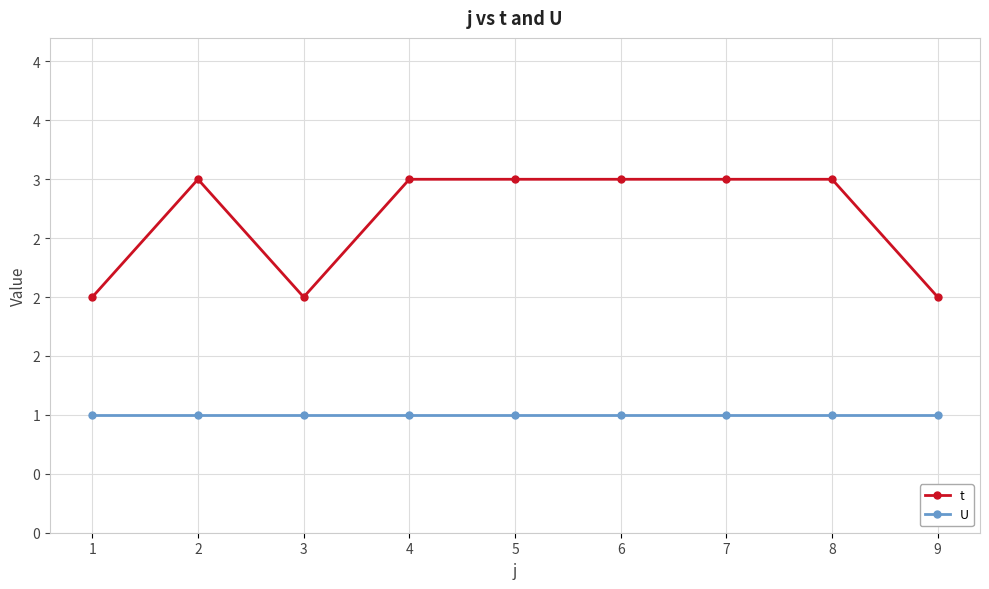

Where is U nearest to the value 1?

1